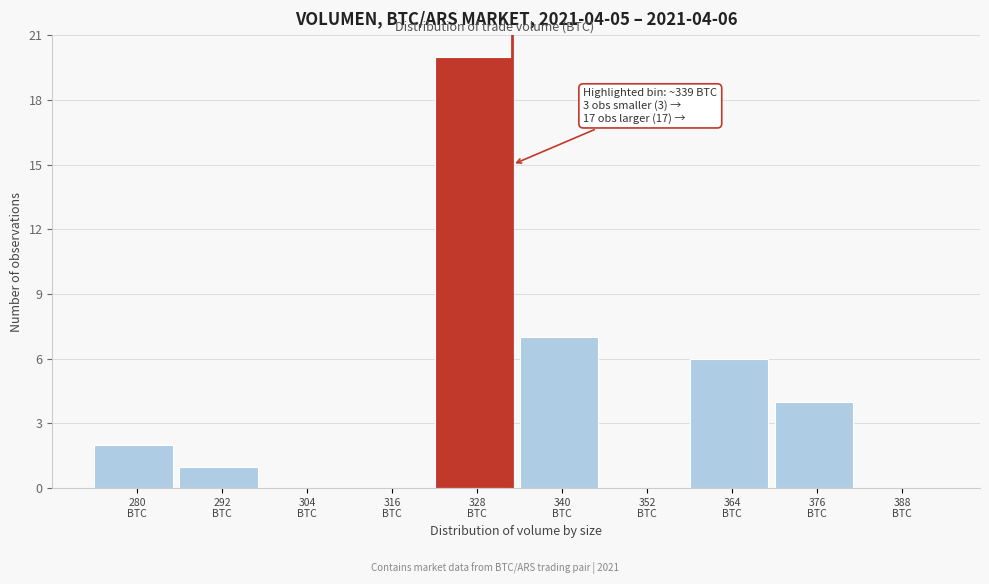

What is the greatest value displayed?

20